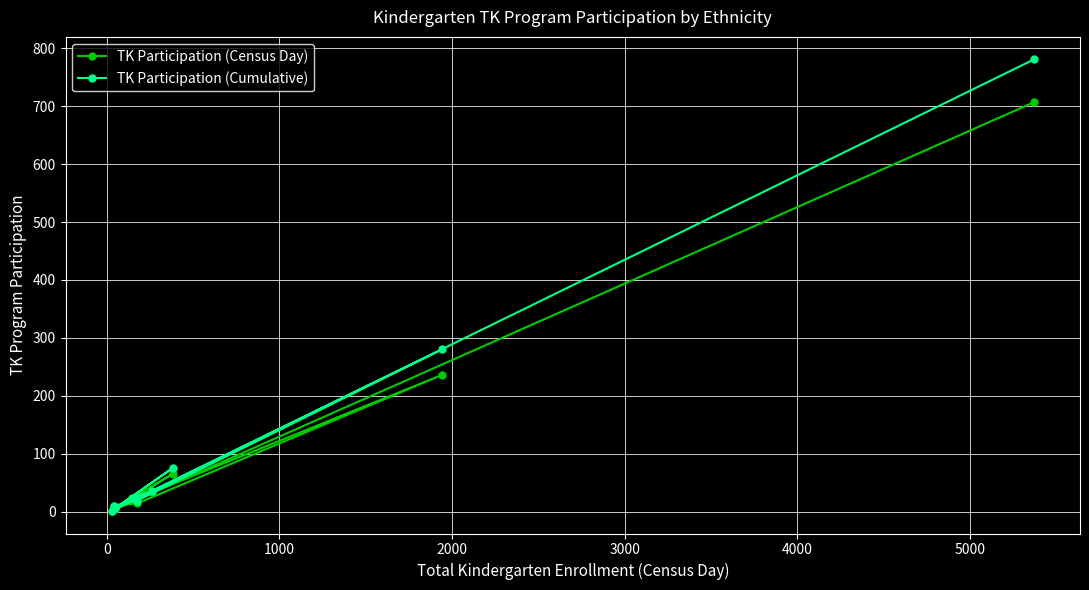

True or false: TK Participation (Census Day) and TK Participation (Cumulative) intersect in this chart.

False